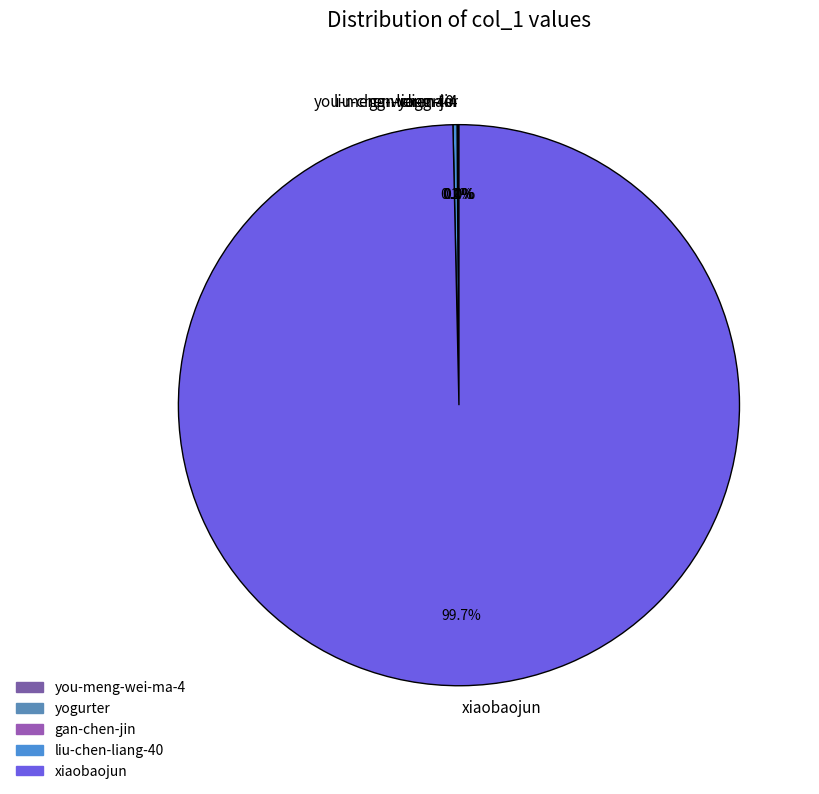

What is the largest slice in the pie chart?

xiaobaojun